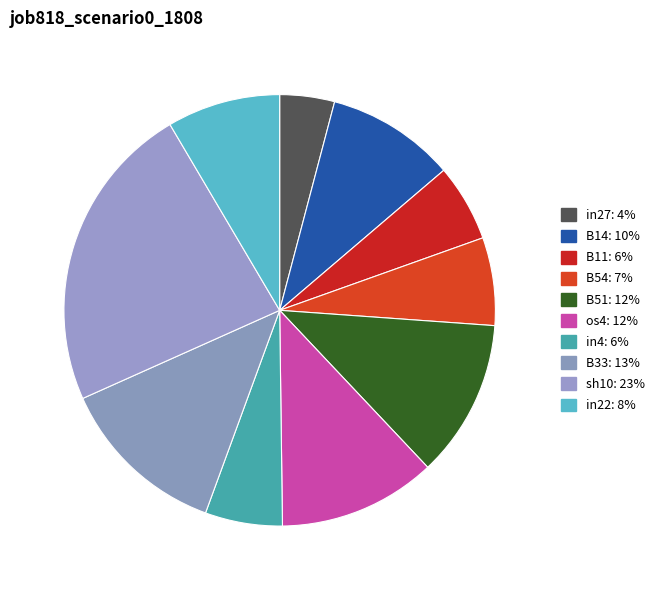

How many slices are in this pie chart?

10